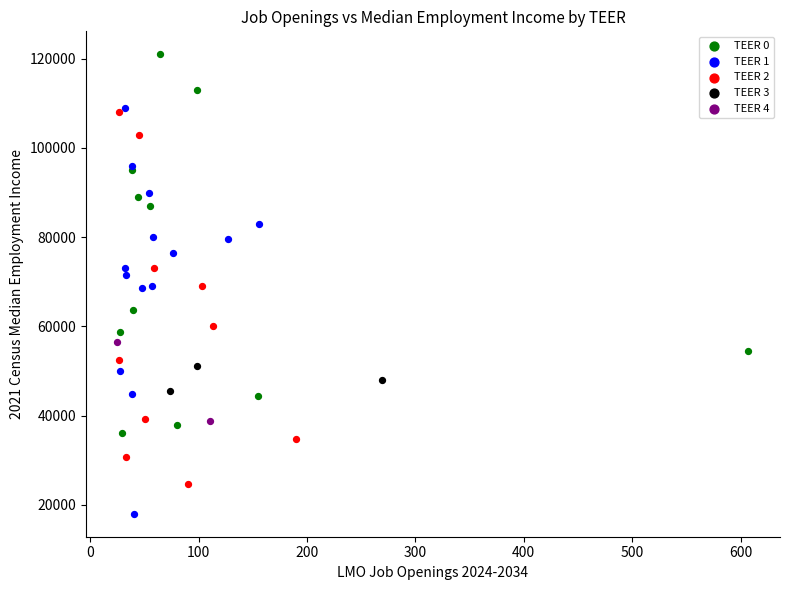

Which series reaches the maximum Y coordinate?

TEER 0